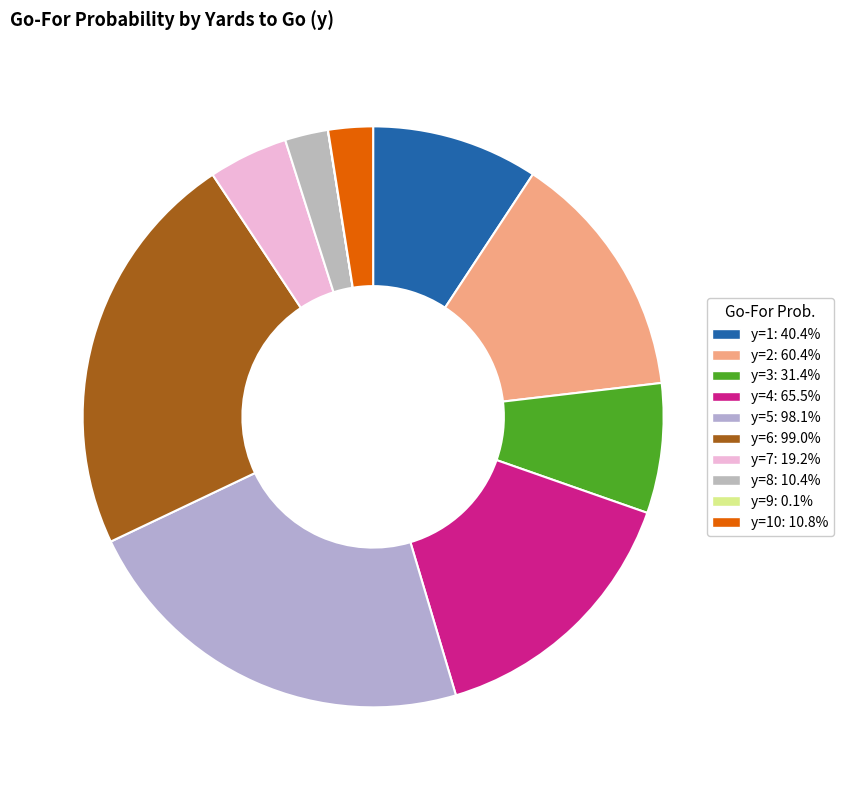

Is there a majority slice in this chart?

No